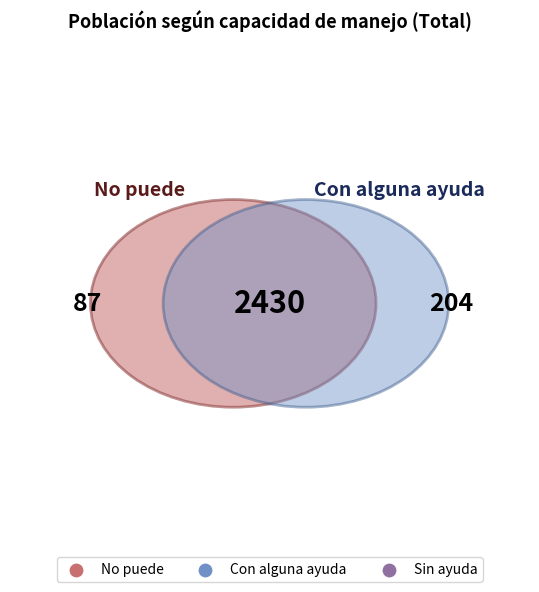

Is it true that Sin ayuda is 99% of the pie?

False